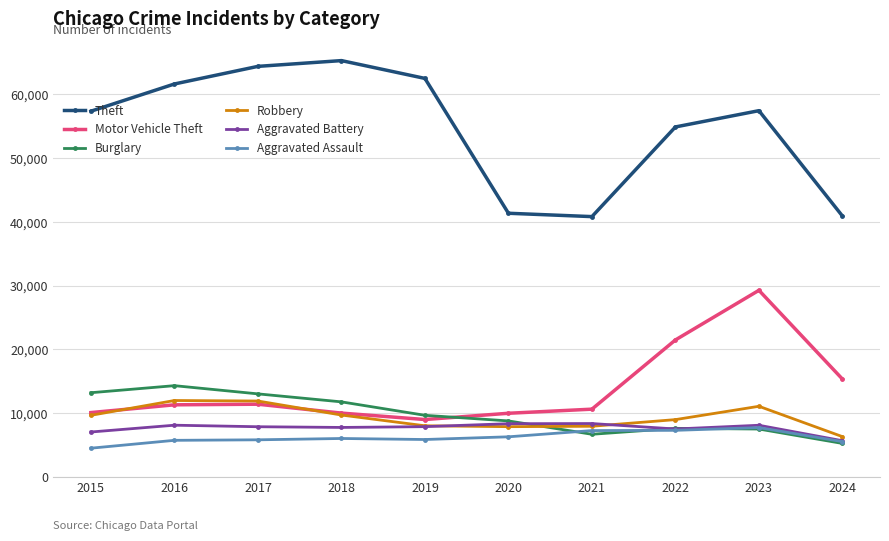

What is the value of the Motor Vehicle Theft point at the 5th from the left?

8977